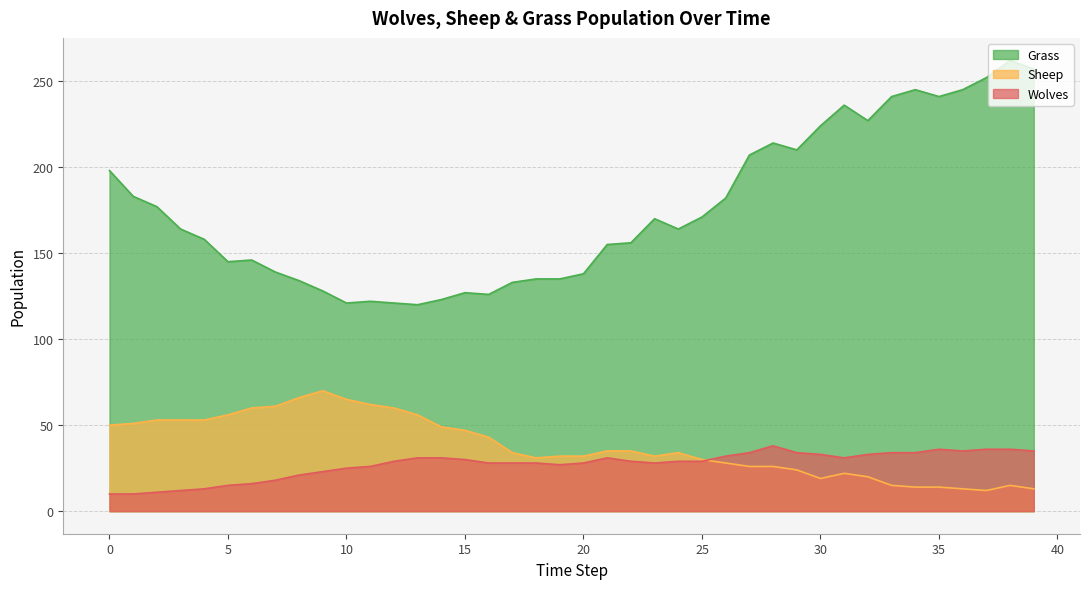

Which category has the lowest value in the Grass series?

13